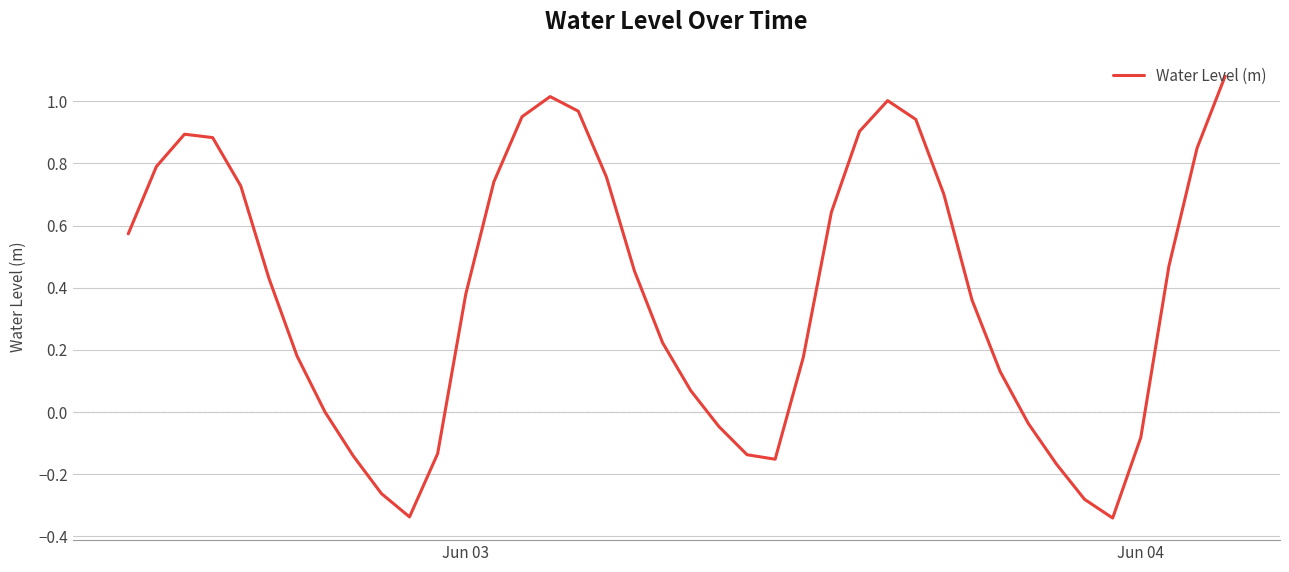

What is the difference between the maximum and minimum values?

1.4